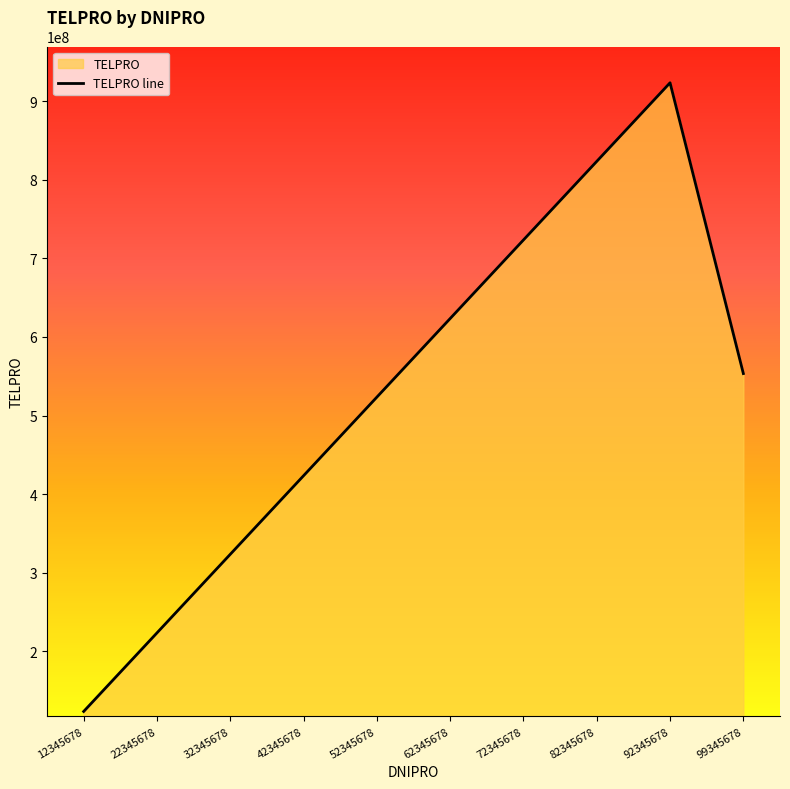

What is the value of the 5th point from the left?

523456789